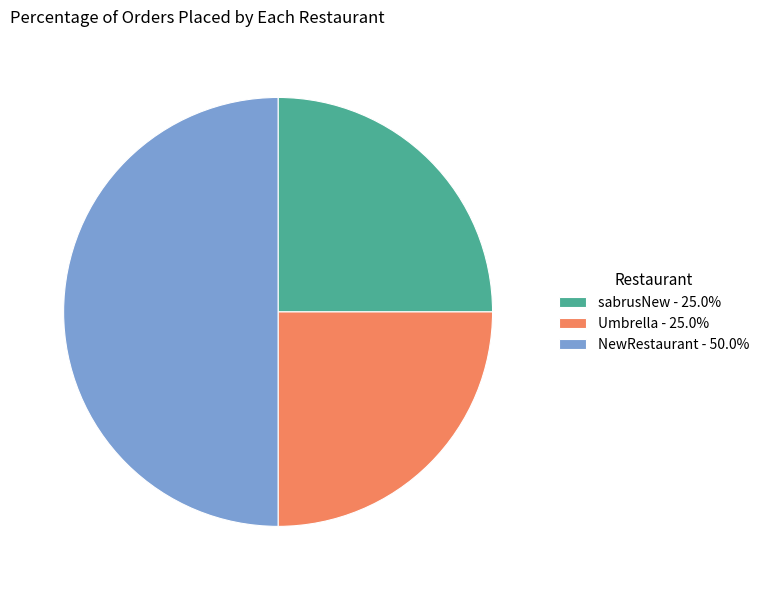

Does sabrusNew - 25.0% represent more than half of the total?

No